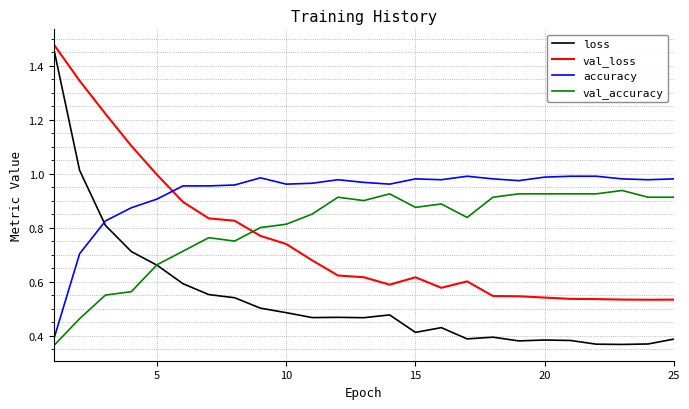

At how many categories does at least one series exceed 0?

25